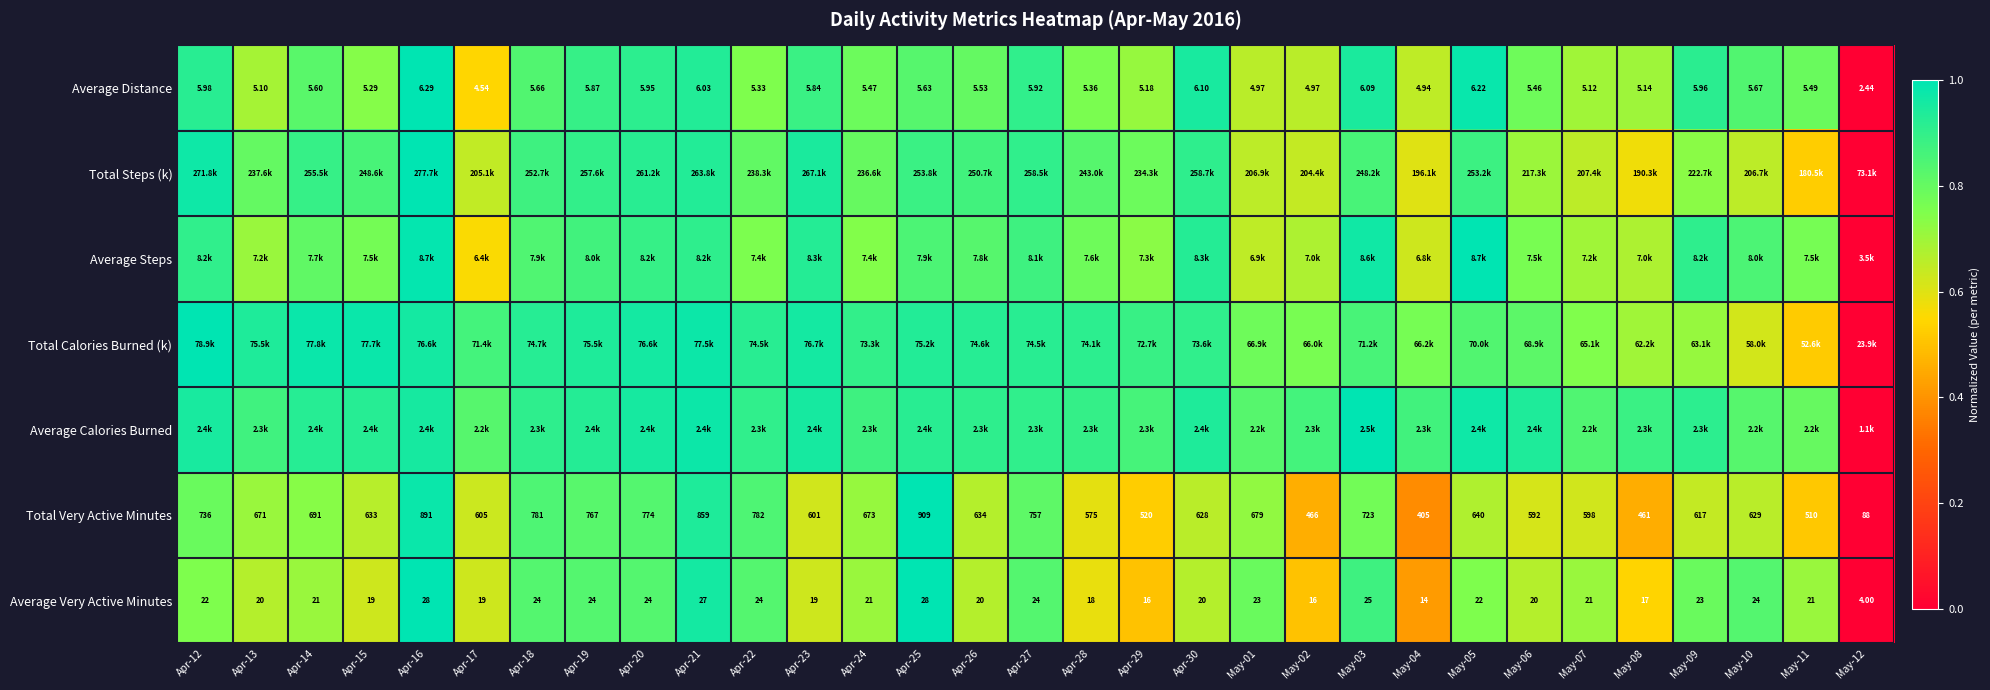

How many data points does each series have?

31